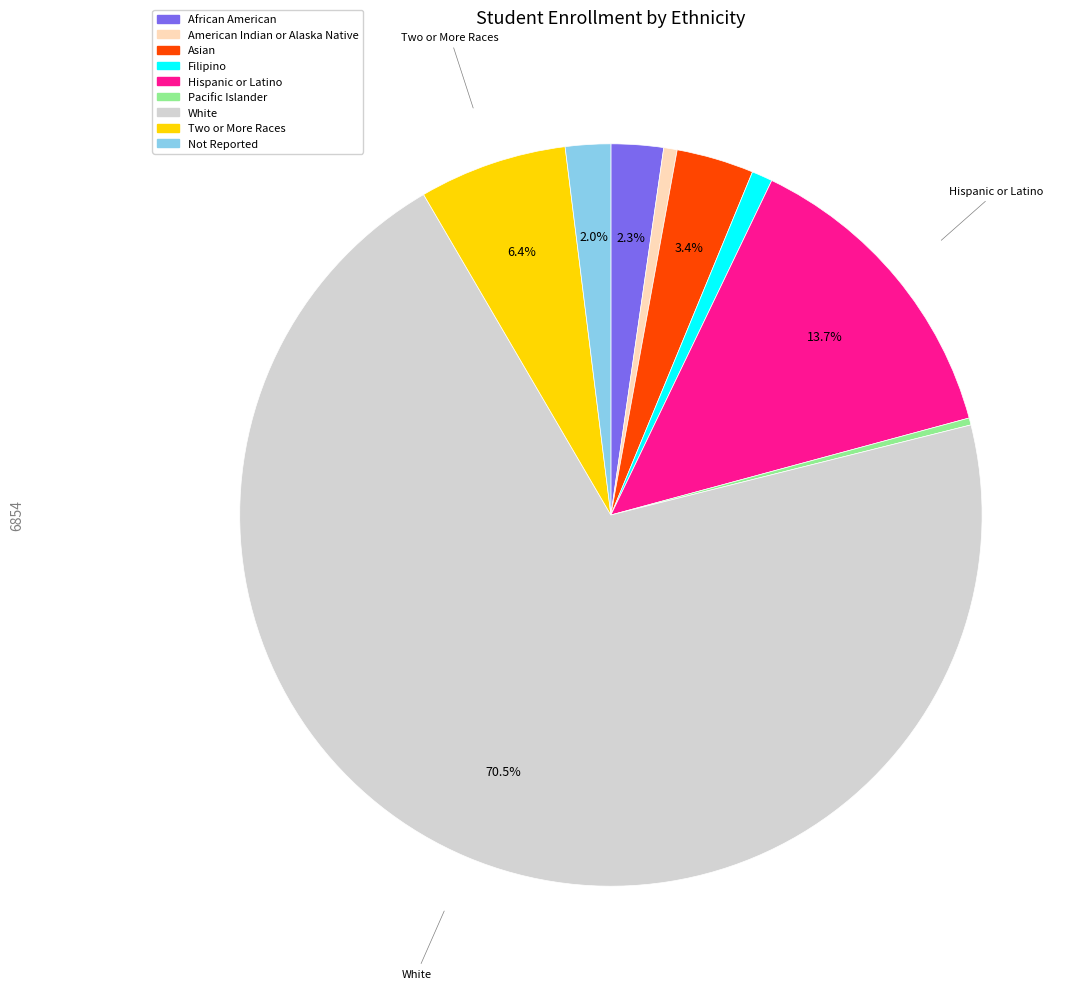

The Filipino slice represents 1% of the pie. True or false?

True